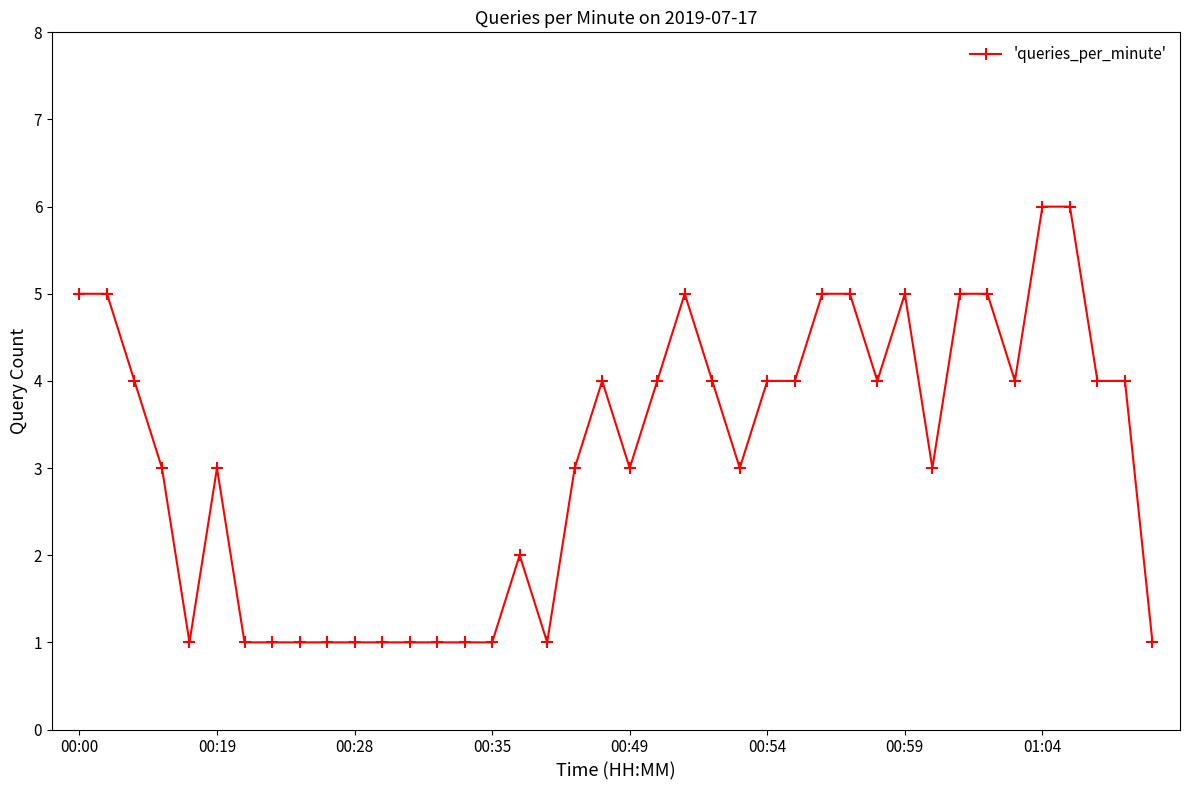

How many lines are shown in the chart?

1